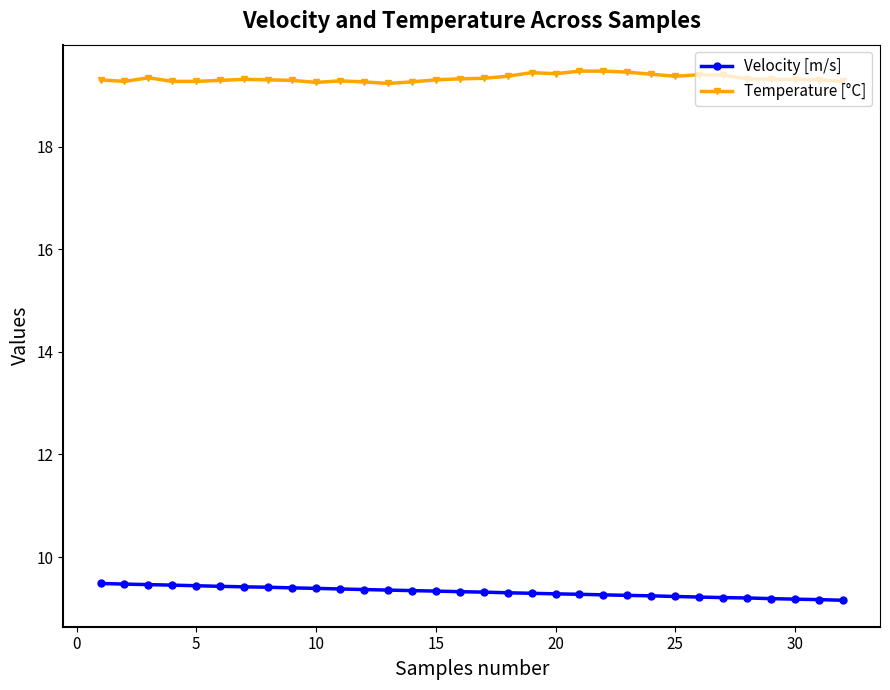

Count the number of categories in the chart.

32